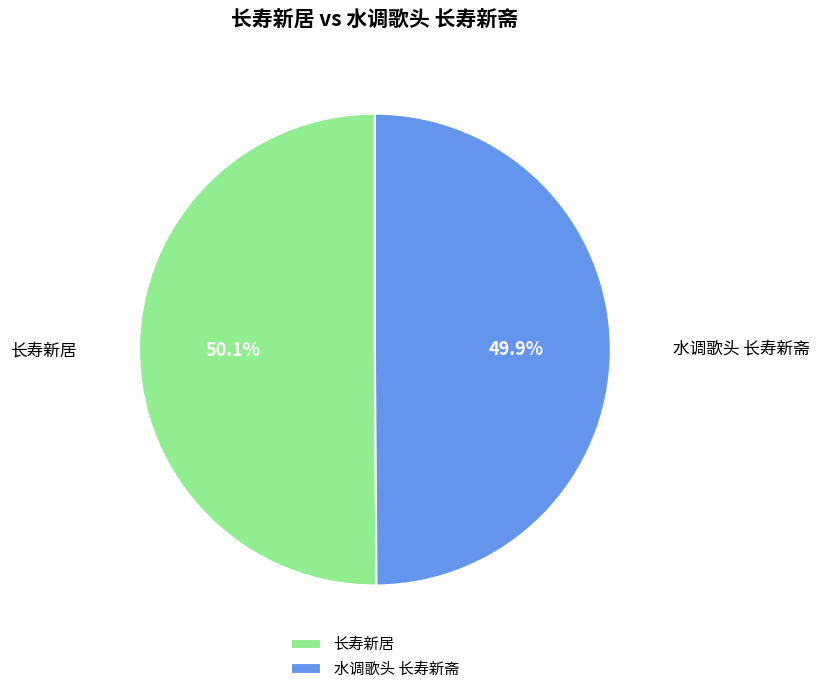

Approximately how many times larger is the value at 水调歌头 长寿新斋 compared to 长寿新居?

1.0